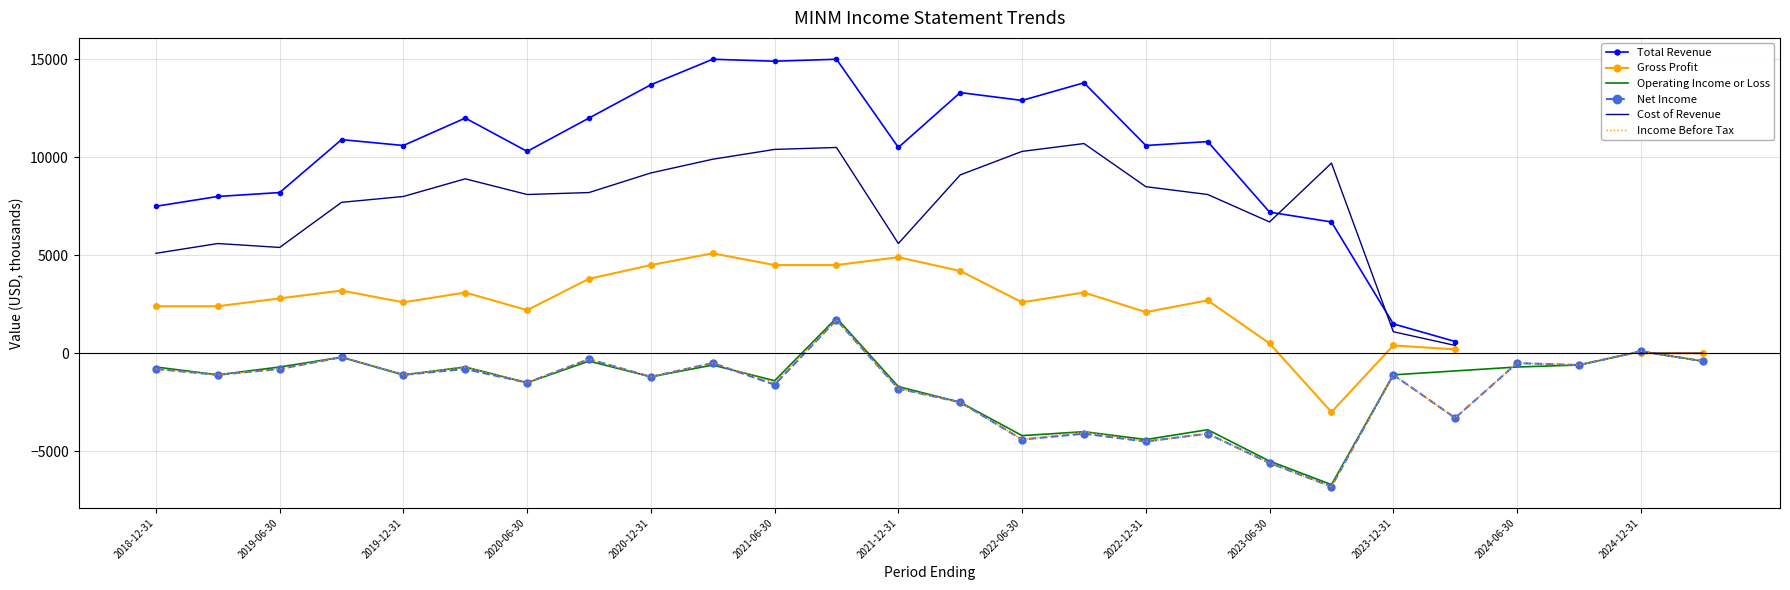

Is it true that Cost of Revenue equals 237.8 at 2023-12-31?

False